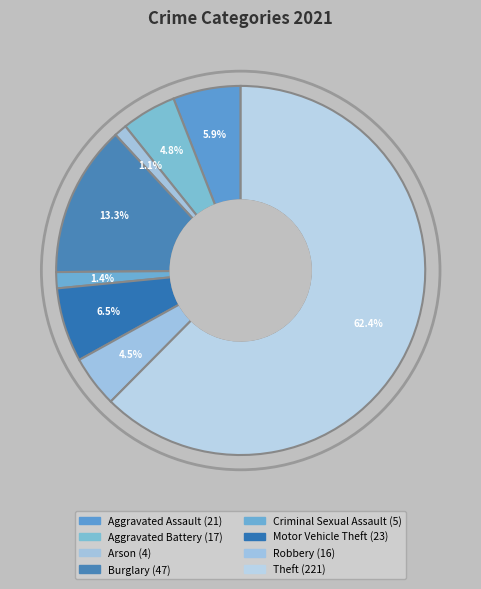

What percentage is the Criminal Sexual Assault slice, to the nearest percent?

1%